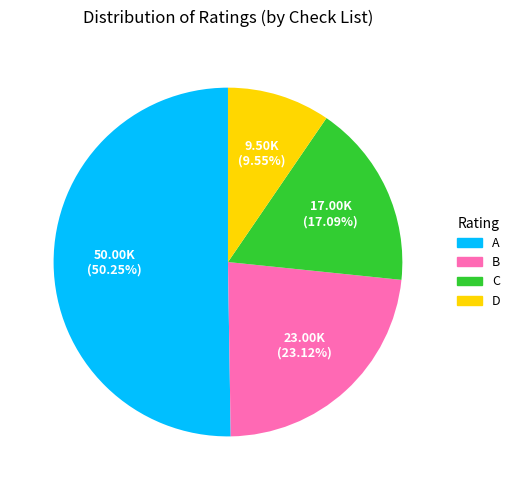

How many segments does this pie chart have?

4